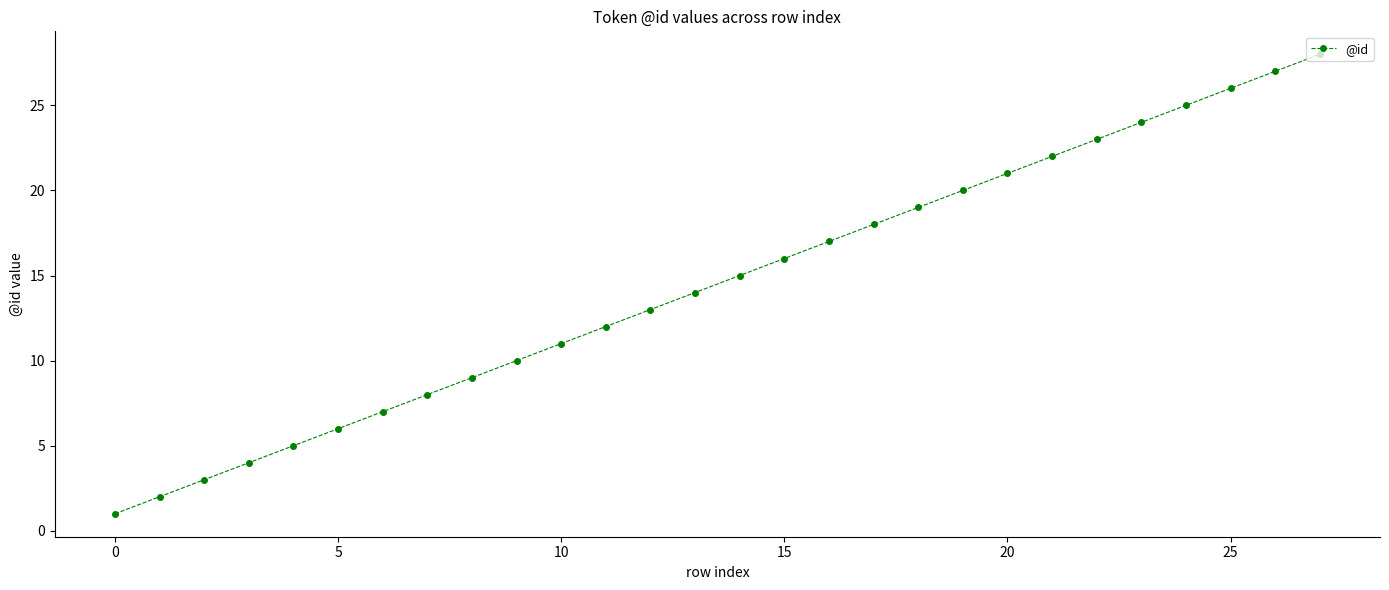

What is the value of the 11th point from the left?

11